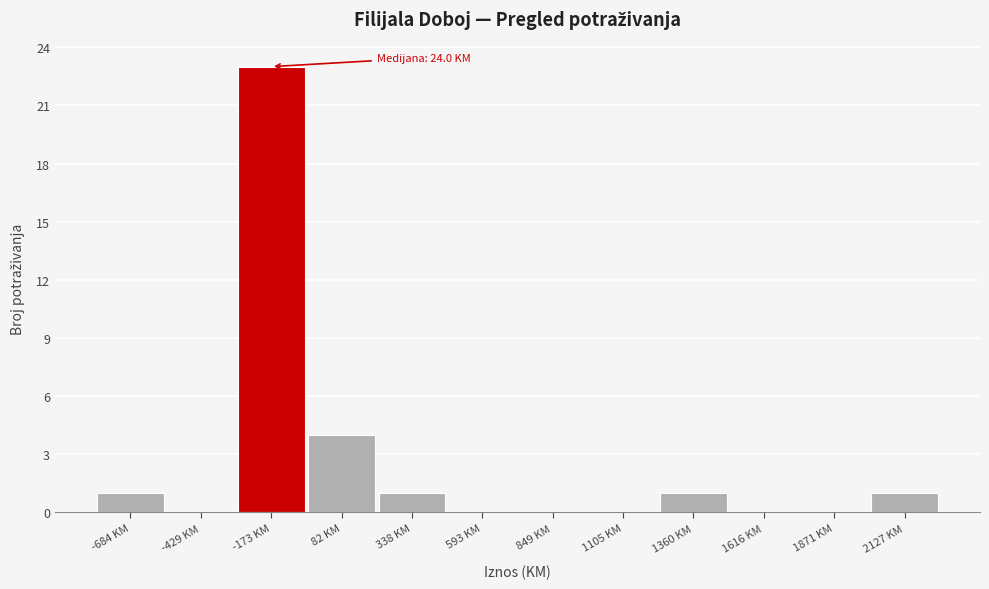

Reading right to left, extract all data points from this chart.

2127 KM=1	1871 KM=0	1616 KM=0	1360 KM=1	1105 KM=0	849 KM=0	593 KM=0	338 KM=1	82 KM=4	-173 KM=23	-429 KM=0	-684 KM=1